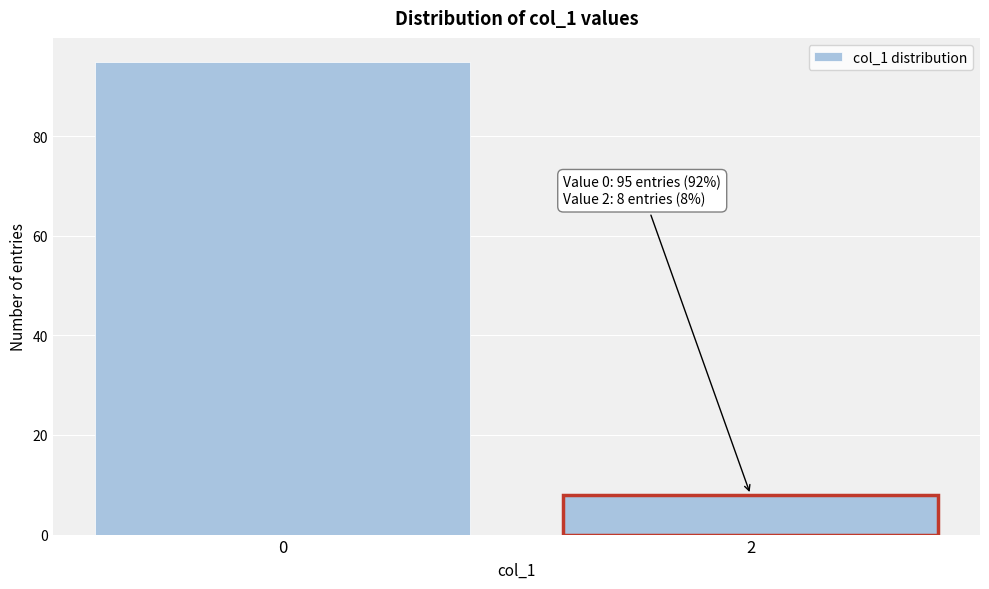

Reading left to right, list all the values displayed in this chart.

95	8